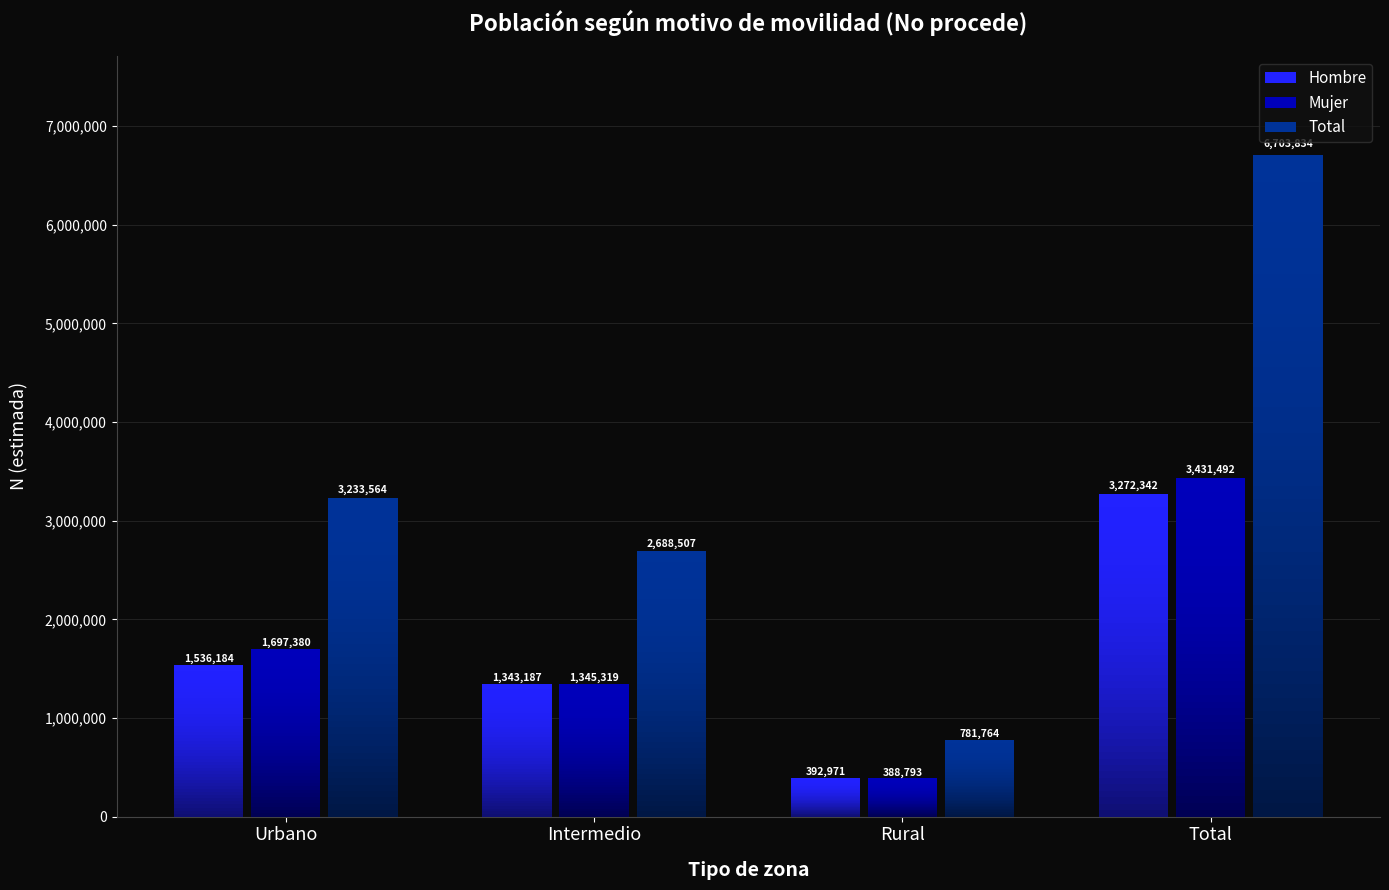

What is the smallest value displayed?

388793